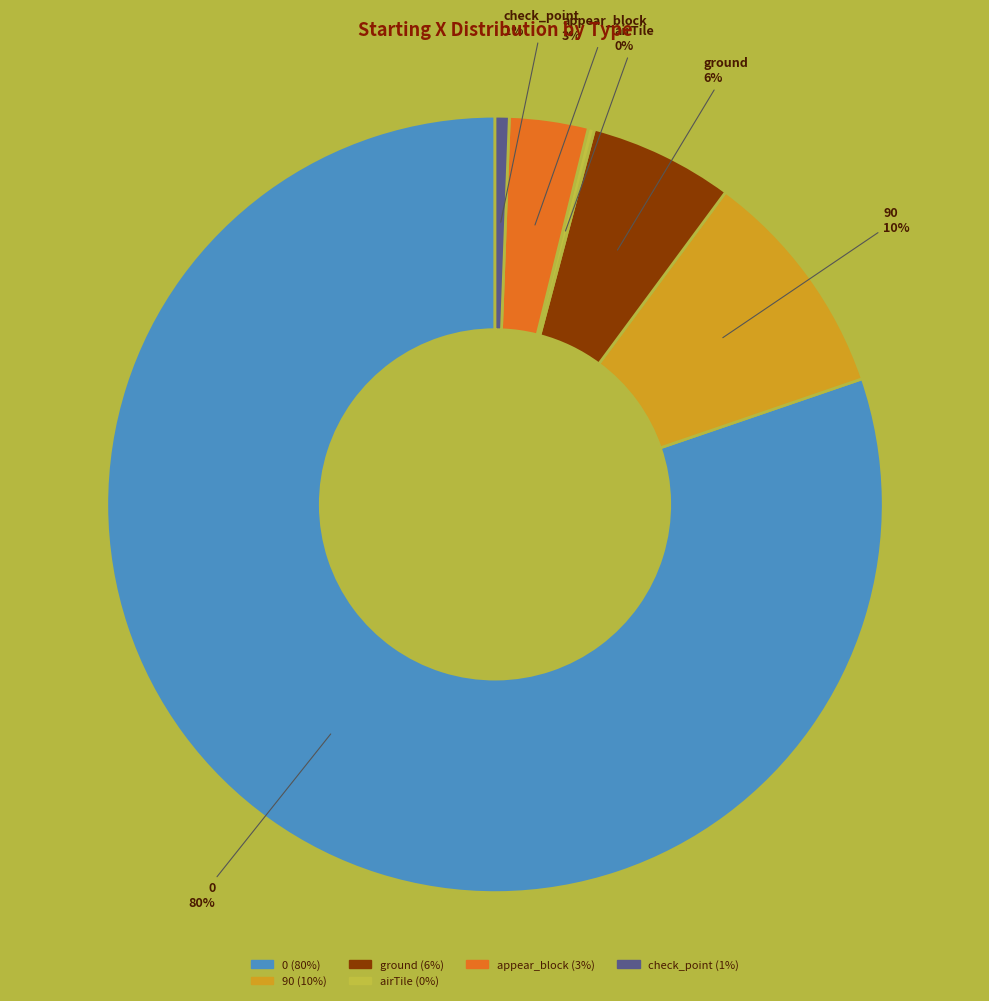

To the nearest percent, what is the difference between the largest and smallest slice percentages?

80%